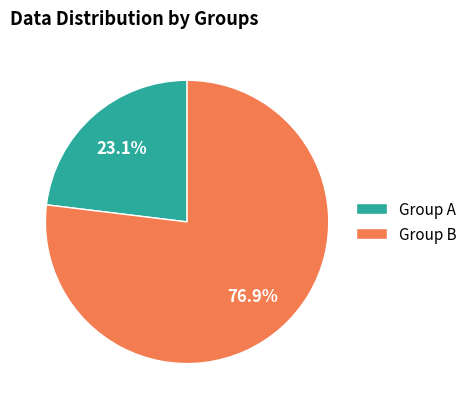

What percentage is NOT represented by Group A?

76.9%